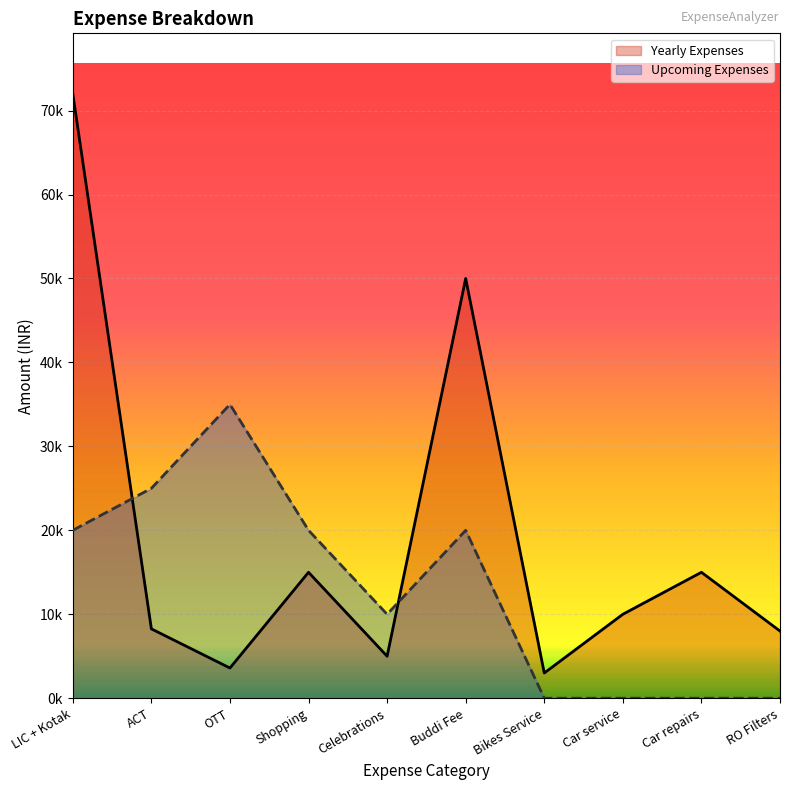

The value of Upcoming Expenses at LIC + Kotak is 20000. True or false?

True